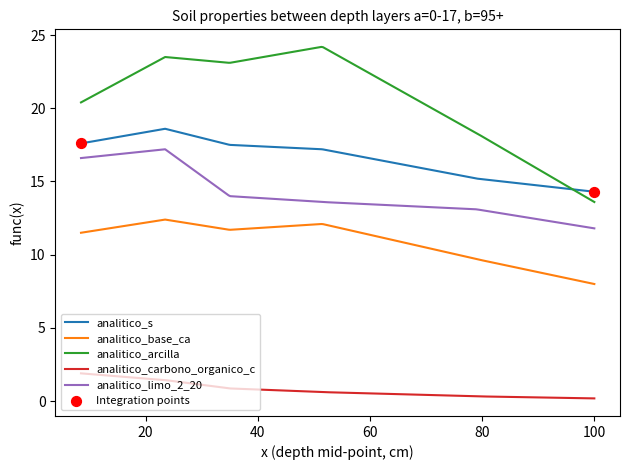

Which series has the largest total across all categories?

analitico_arcilla